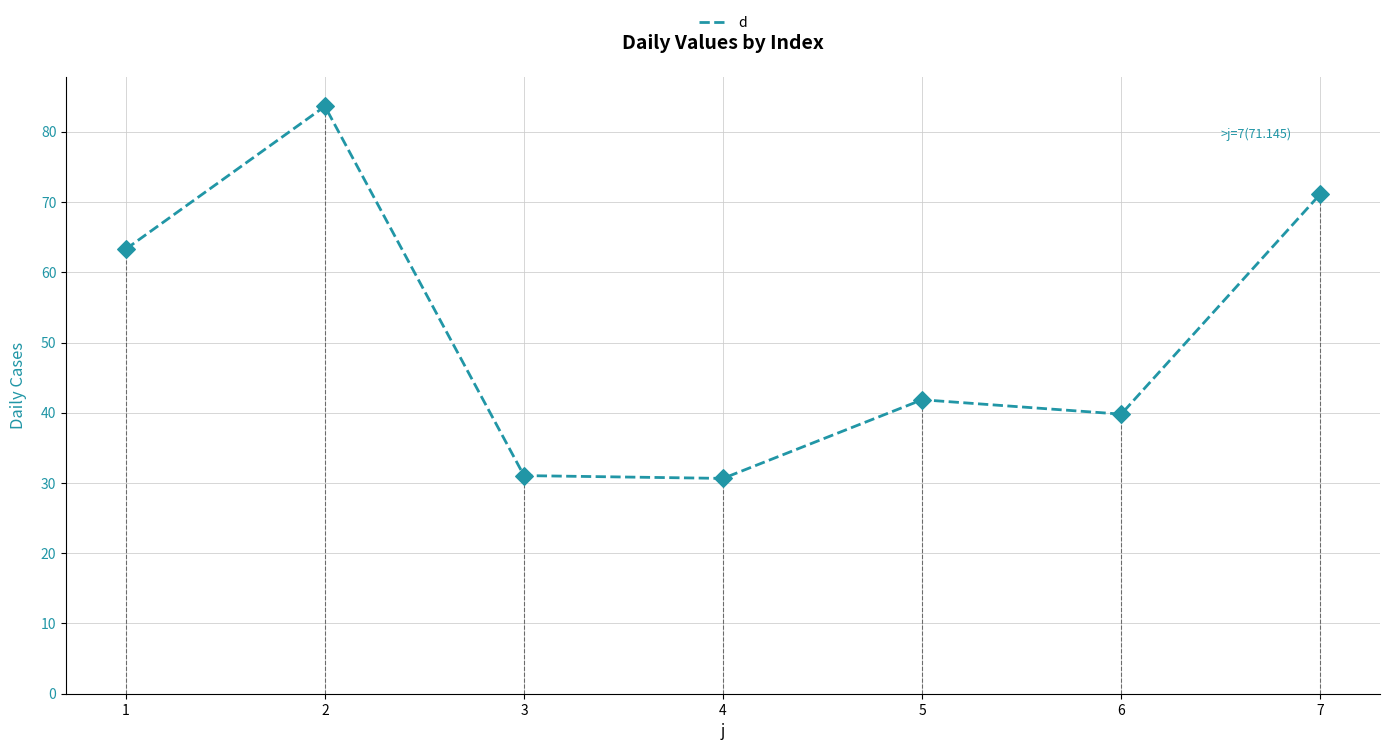

What is the change in value from 5 to 7?

+29.3